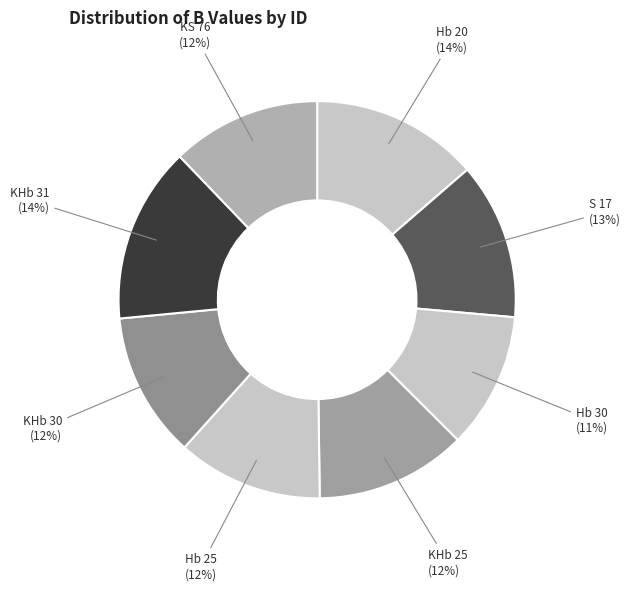

Which has a higher value, S 17 or KHb 30?

S 17